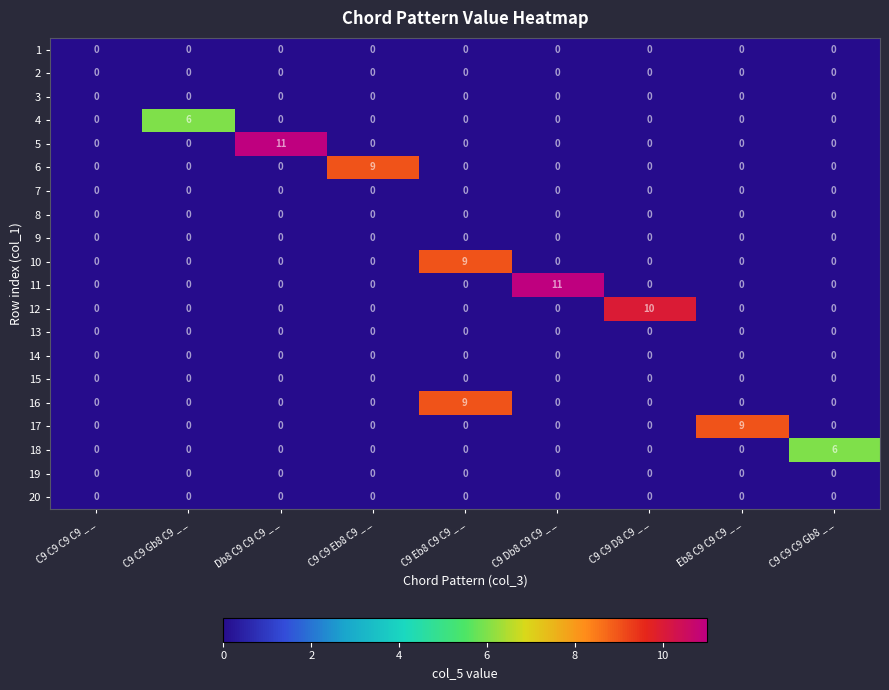

Count the 17 values in the range 0 to 1.

8